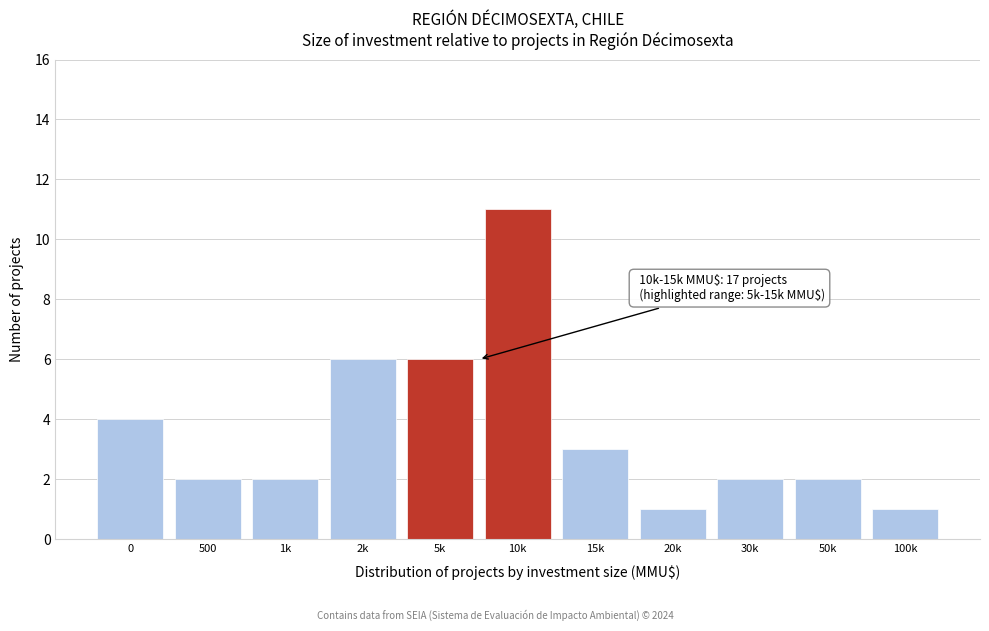

Reading right to left, transcribe all the data shown in this chart.

1	2	2	1	3	11	6	6	2	2	4